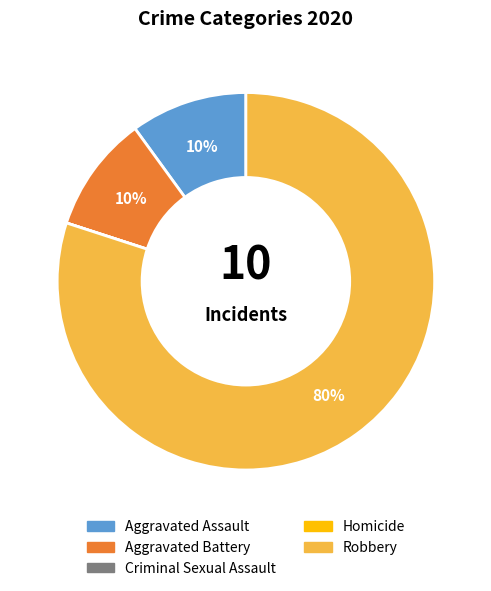

Which category accounts for the majority?

Robbery